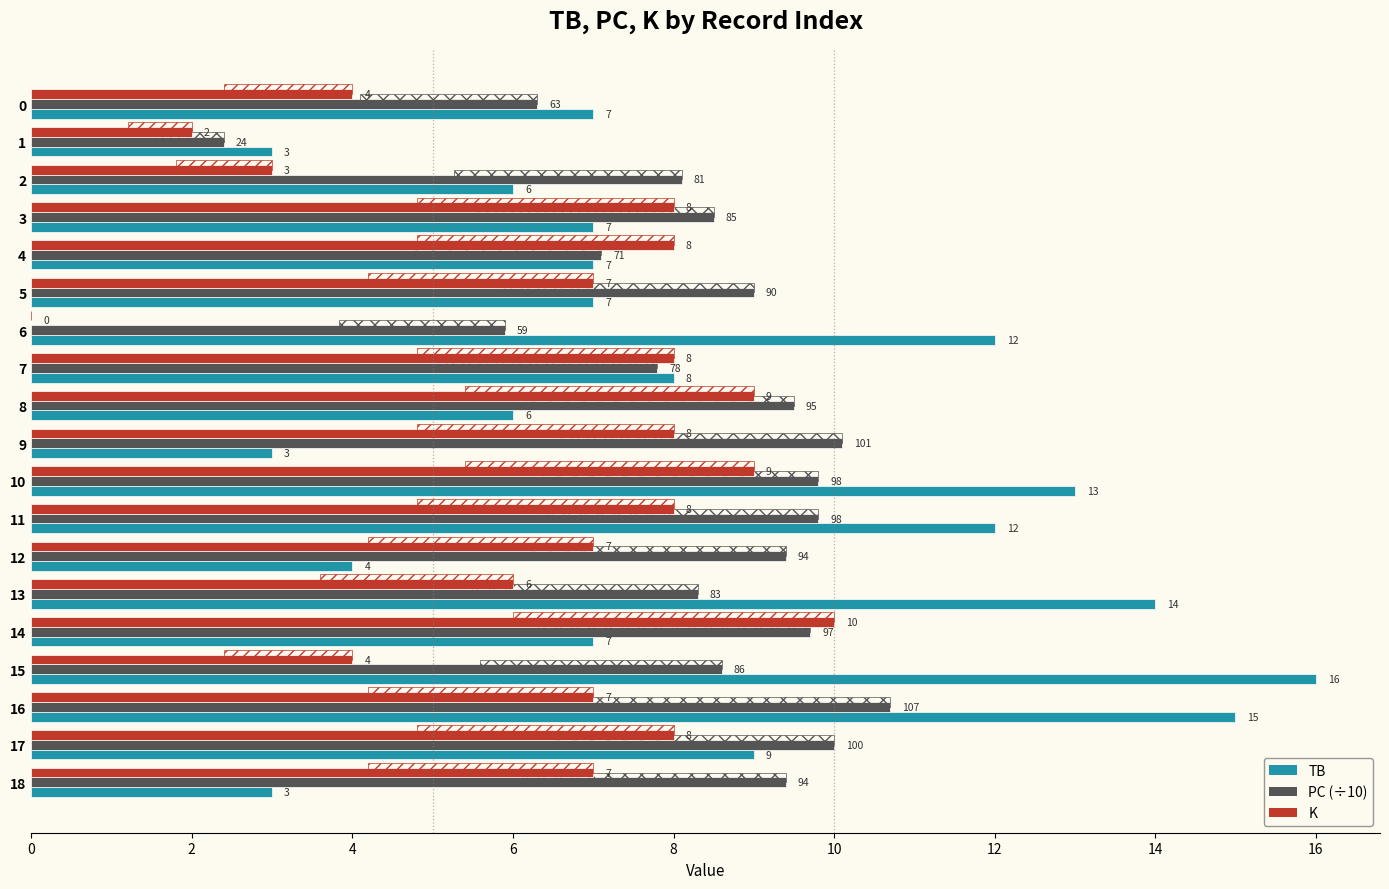

The K series shows 14.2 at 3. True or false?

False